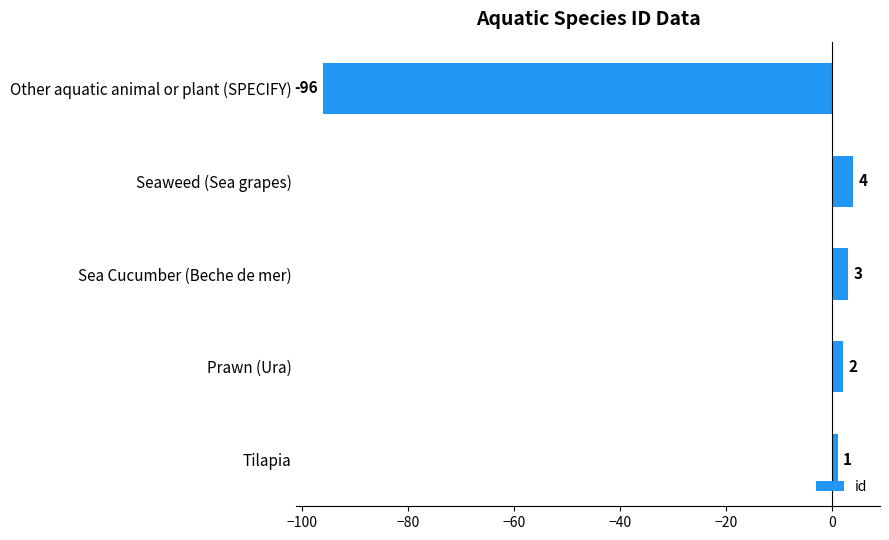

What is the average value?

-17